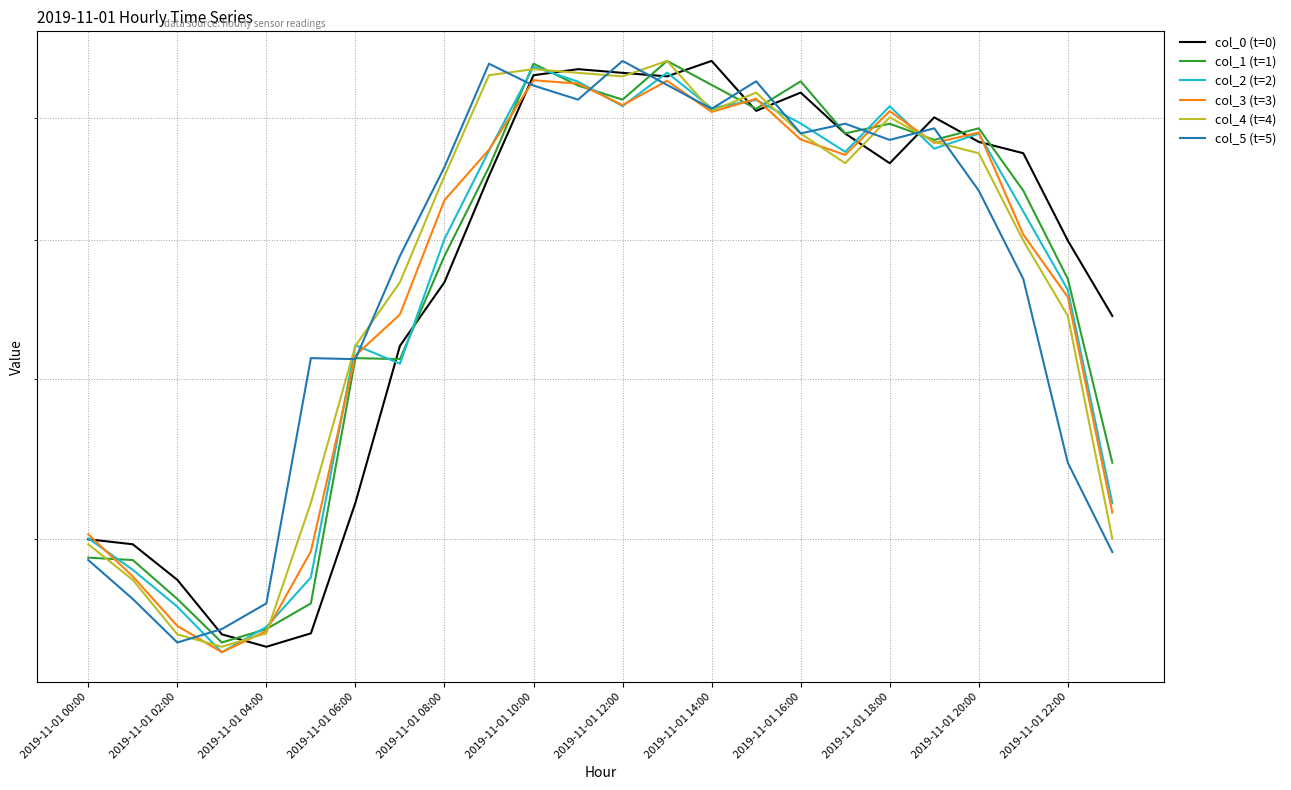

Is it true that col_3 (t=3) equals 71.6 at 2019-11-01 06:00?

True